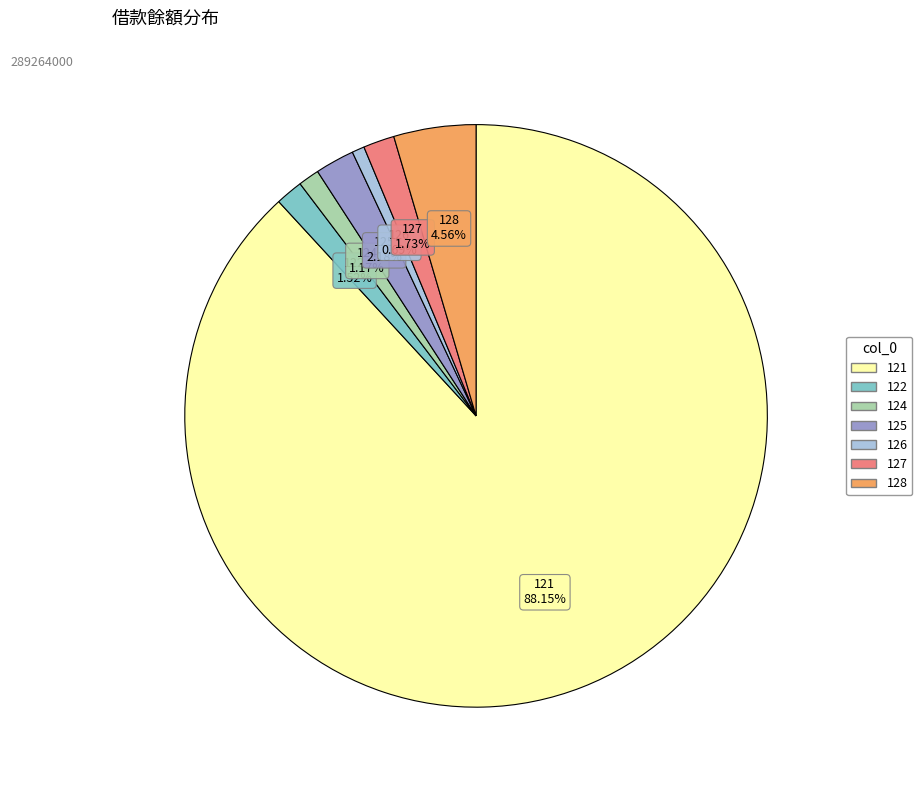

Does 121 represent more than half of the total?

Yes